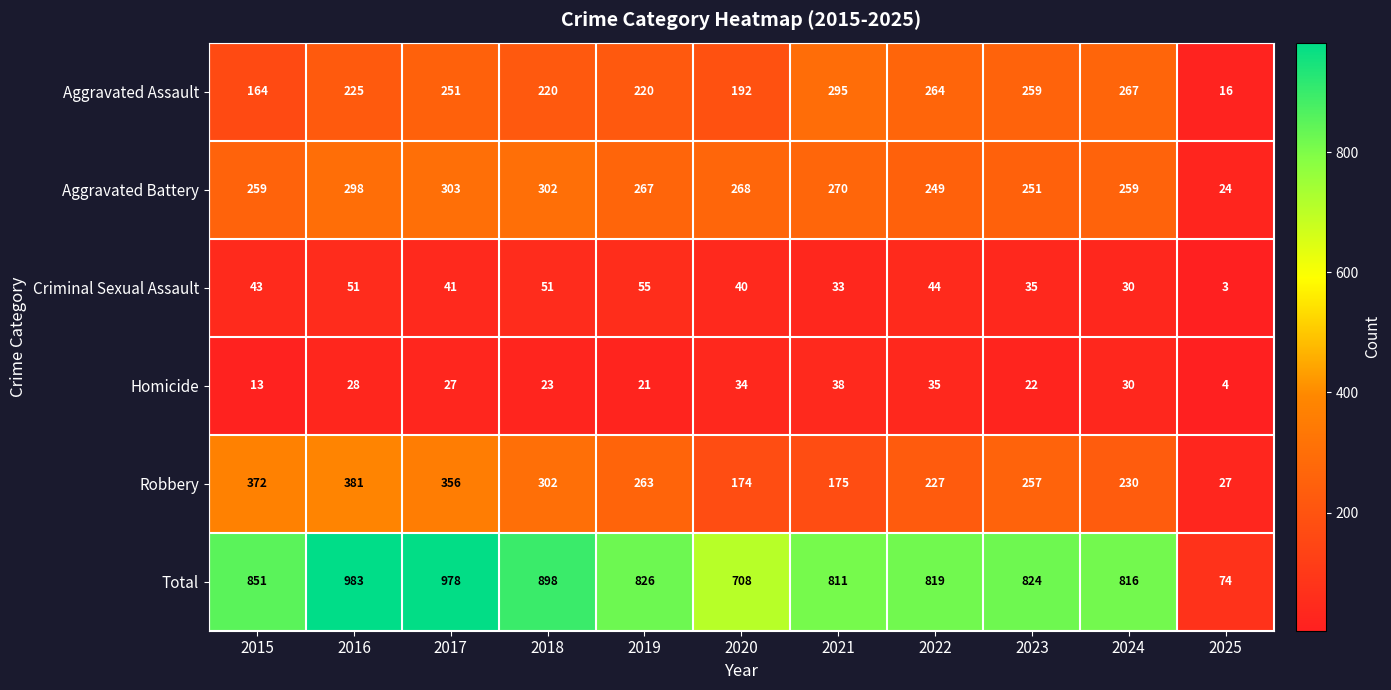

What is the difference between the maximum and second lowest values in the Robbery series?

207